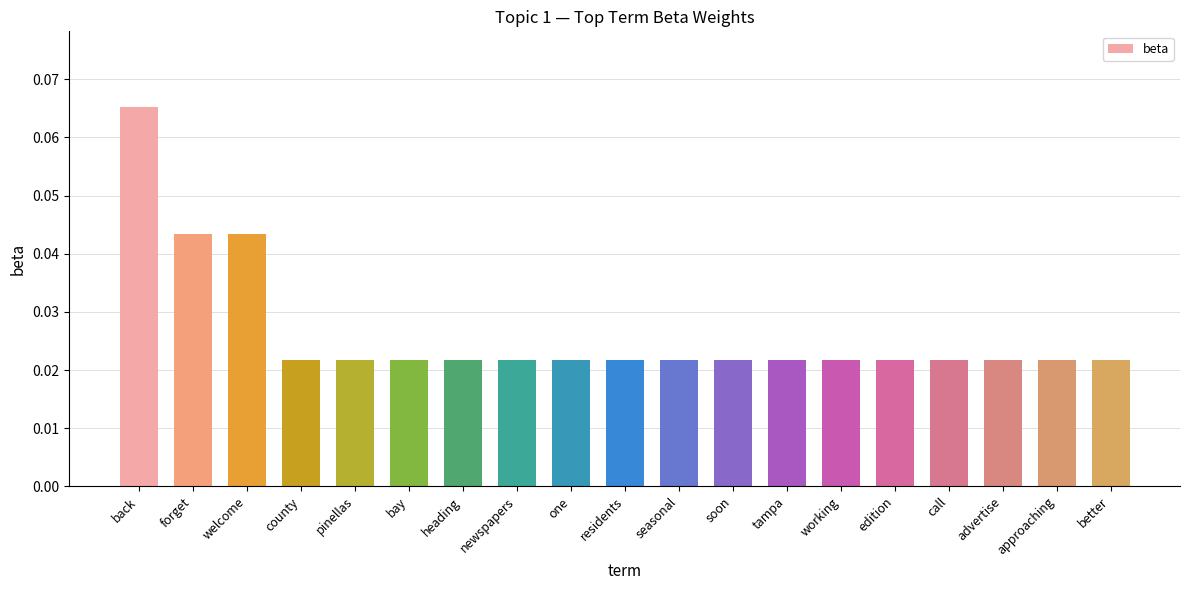

Which label corresponds to the largest value in the chart?

back